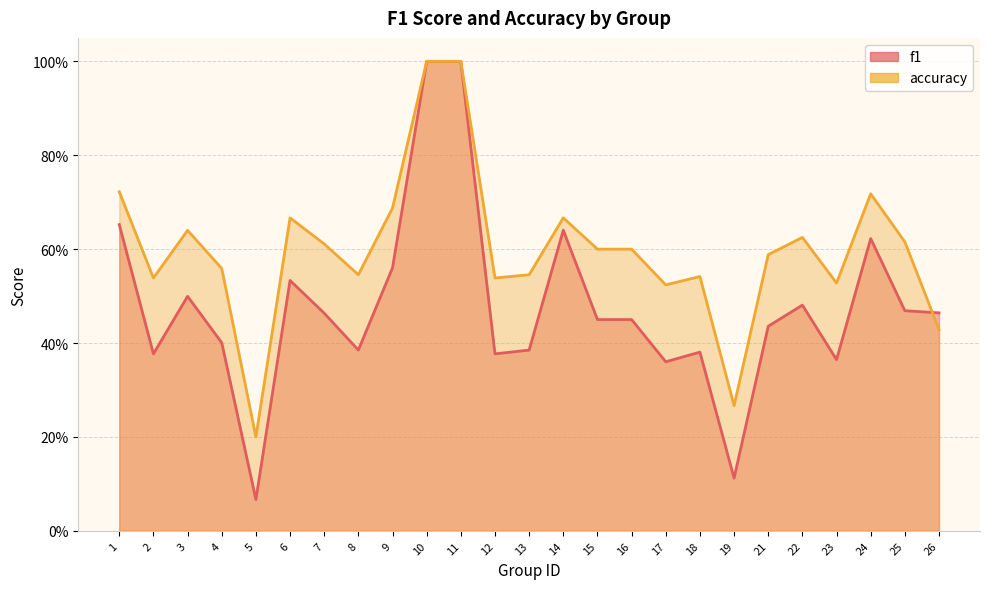

In accuracy, how many points are higher than both neighbors (excluding endpoints)?

6